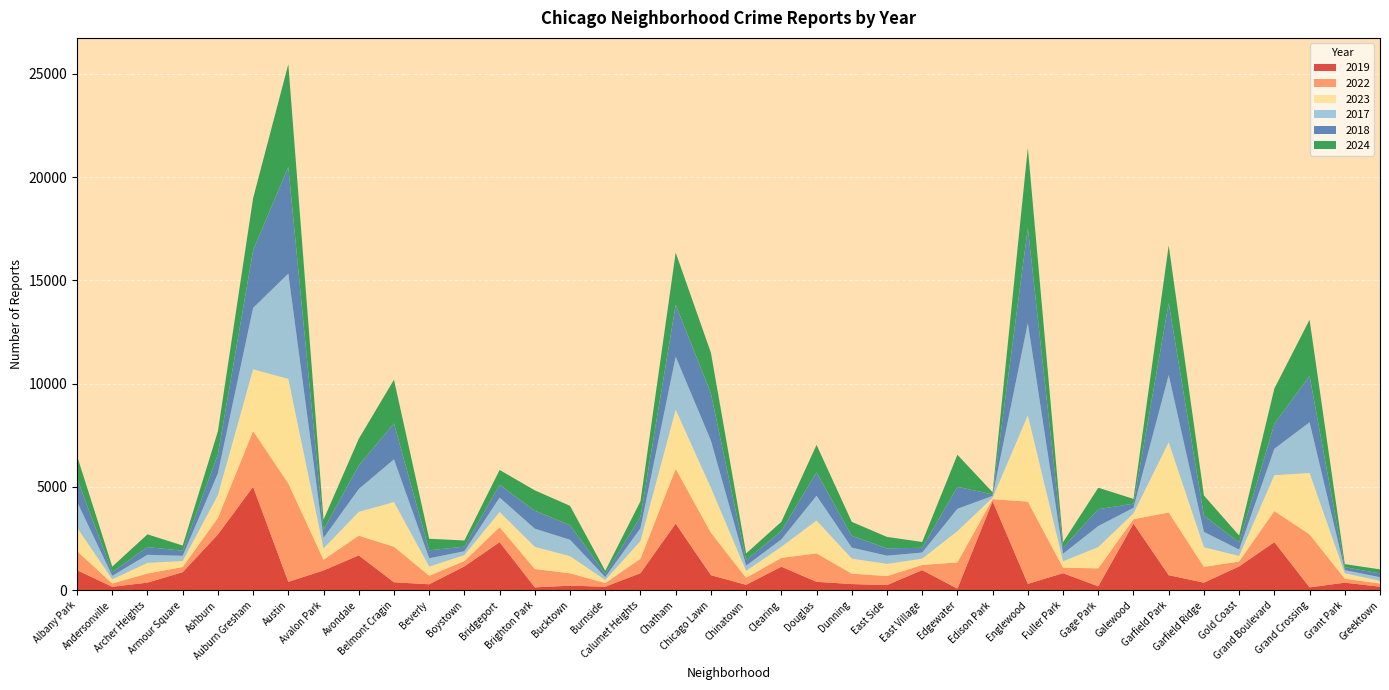

Reading left to right, transcribe all the data shown in this chart.

2019: 968	166	368	872	2700	5008	405	957	1687	385	287	1153	2328	138	220	171	825	3227	728	261	1140	406	298	248	972	77	4310	308	825	189	3227	728	365	1153	2328	138	365	171
2022: 926	157	440	251	797	2698	4763	522	953	1719	414	258	722	888	599	175	698	2650	2056	338	422	1379	504	434	250	1269	99	3980	263	870	210	3035	766	236	1504	2566	192	154
2023: 1138	201	515	291	1106	2988	5064	542	1152	2165	442	288	739	1073	829	146	860	2862	2174	335	537	1588	730	592	305	1513	71	4175	313	1028	285	3397	949	268	1734	2971	261	129
2017: 1252	171	391	250	1053	2973	5096	508	1107	2066	403	188	697	879	795	145	620	2566	2288	253	360	1201	531	397	296	1082	87	4471	365	1019	265	3257	743	311	1281	2456	154	176
2018: 1117	184	374	248	924	2787	5163	401	1142	1738	386	224	616	870	704	160	554	2513	2280	273	409	1131	571	354	230	1063	75	4608	289	817	202	3486	789	342	1205	2249	141	185
2024: 1104	263	616	251	1111	2522	4976	484	1286	2118	559	296	720	986	938	140	751	2526	1973	321	441	1330	675	555	281	1553	97	3874	269	1039	231	2788	973	337	1711	2715	151	194